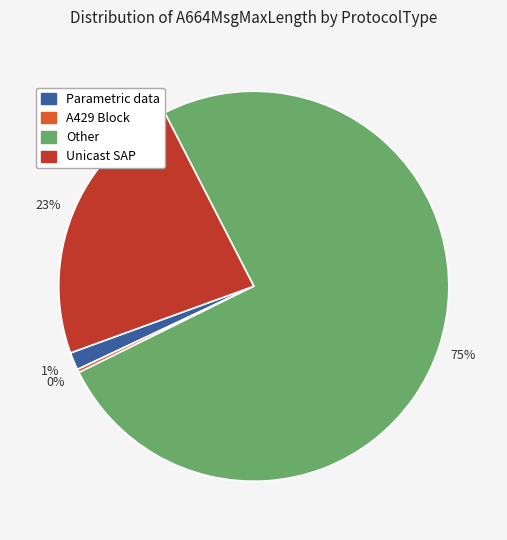

Count the number of slices in the pie.

4